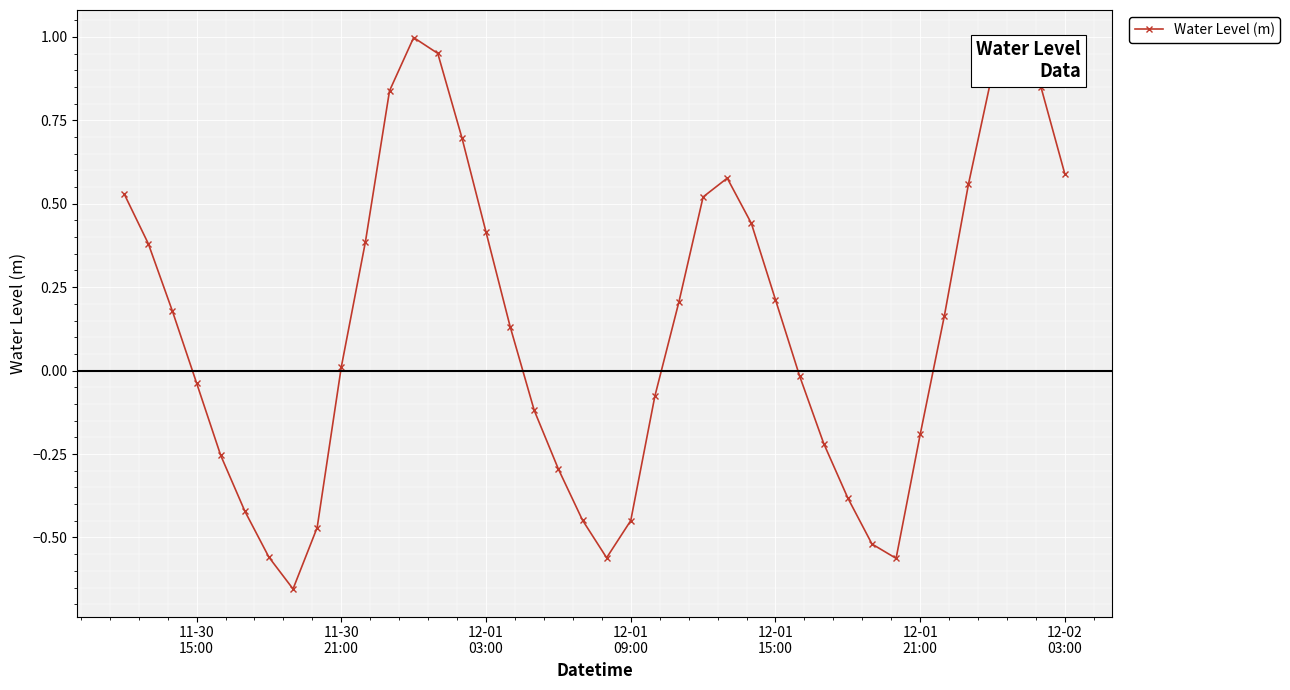

True or false: the data has more than 1 interior local peaks.

True